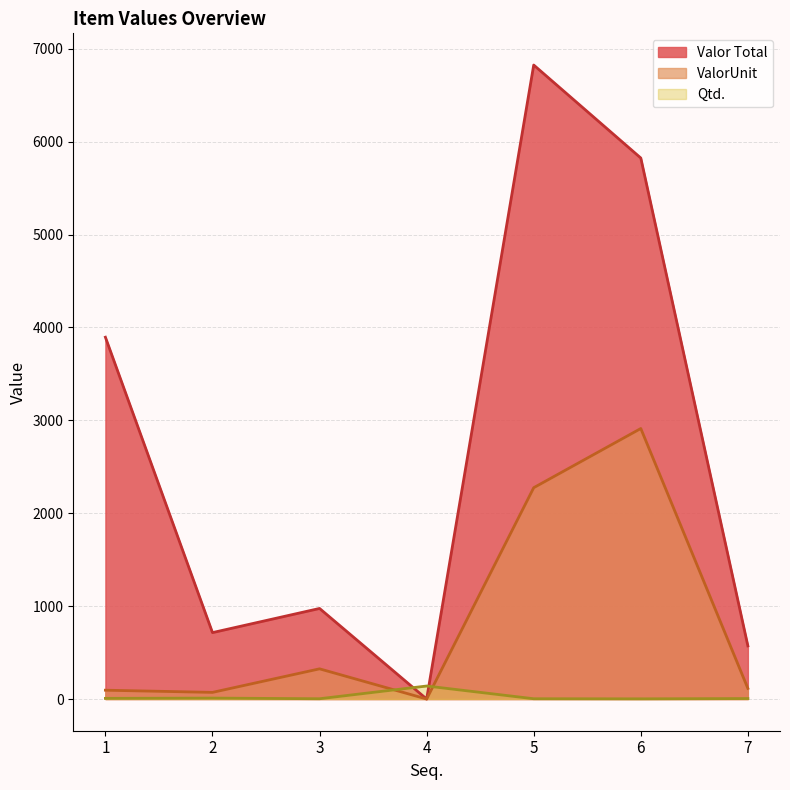

The value of Valor Total at 1 is 5782.2. True or false?

False